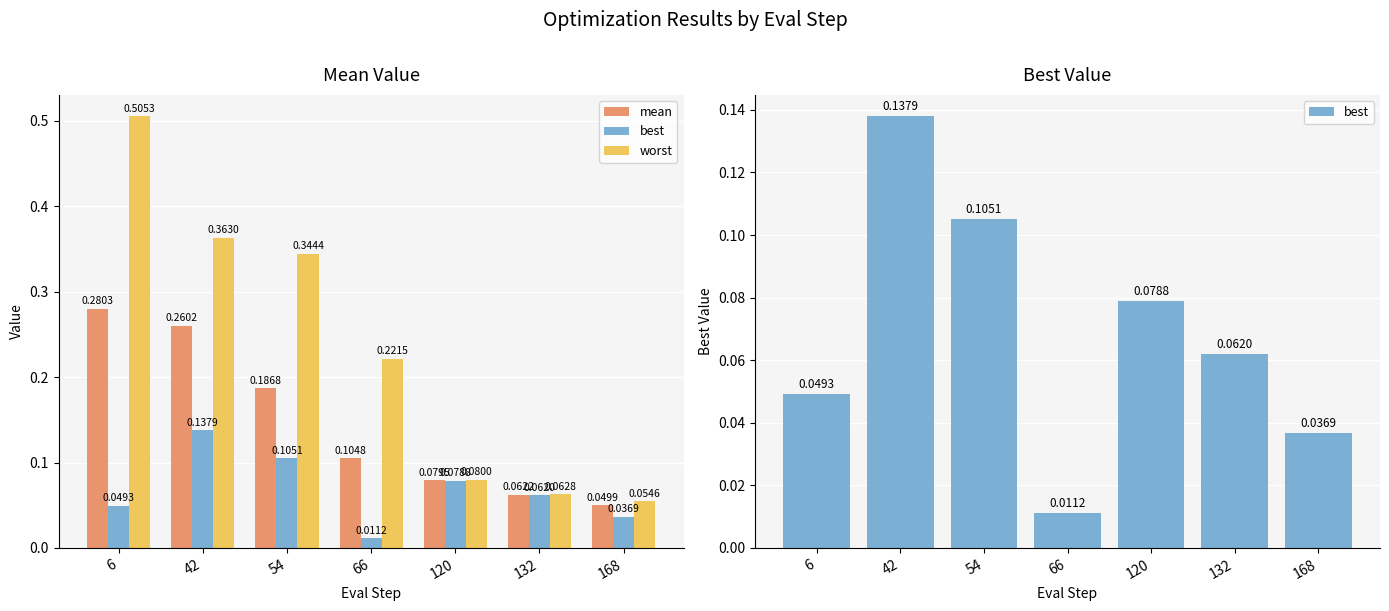

How many distinct data groups are displayed?

3